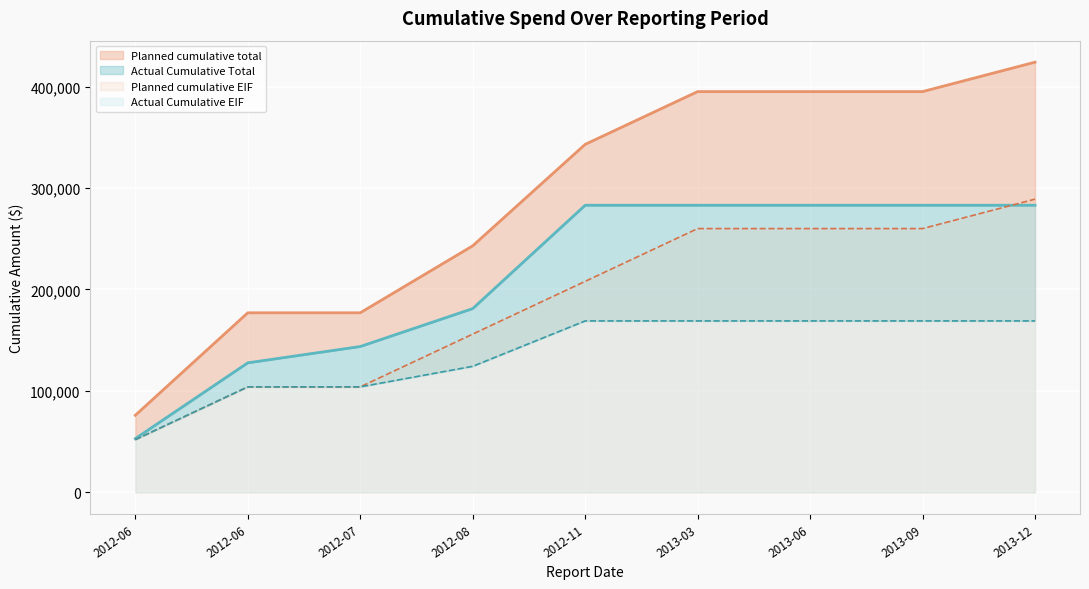

How many data points in Planned cumulative total are above 343000?

4